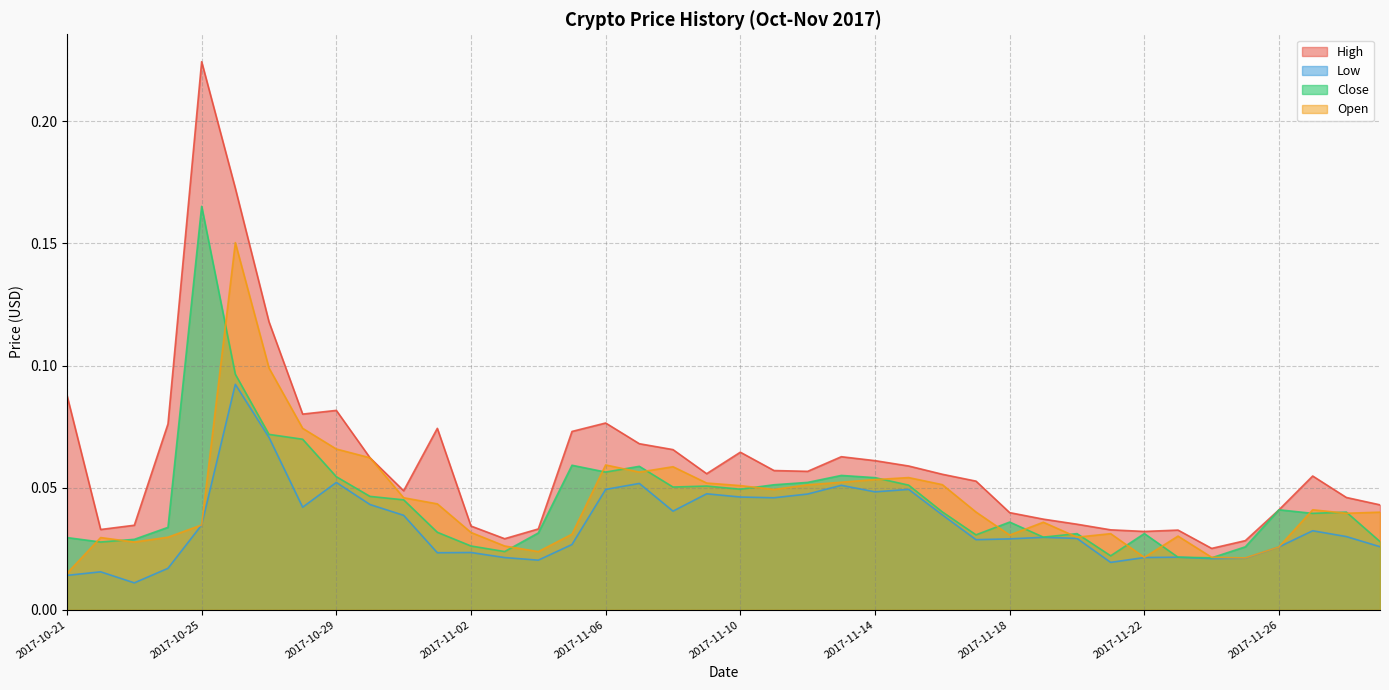

Where is Close nearest to the value 0?

2017-11-24